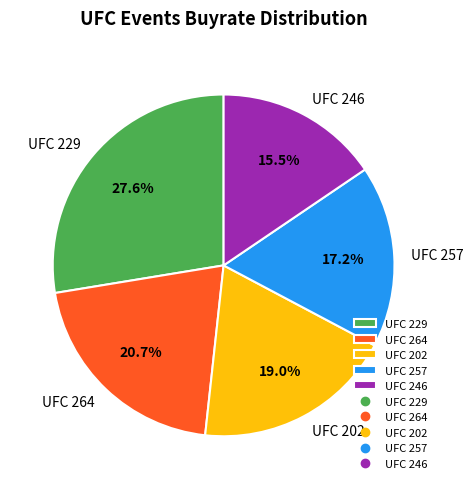

The UFC 229 slice represents 28% of the pie. True or false?

True